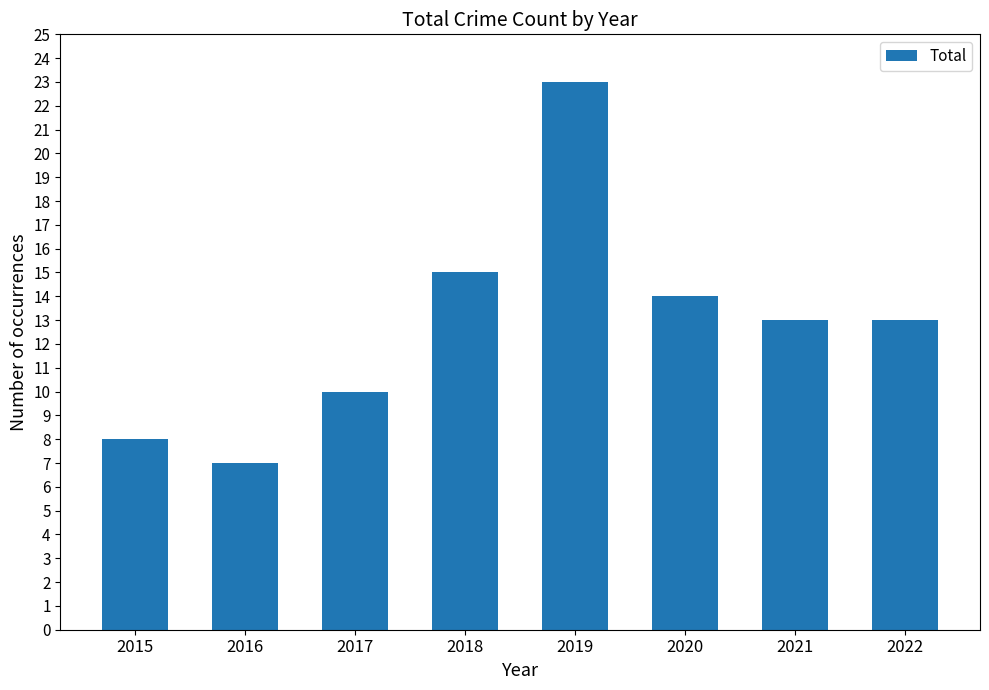

What is the sum of all values?

103